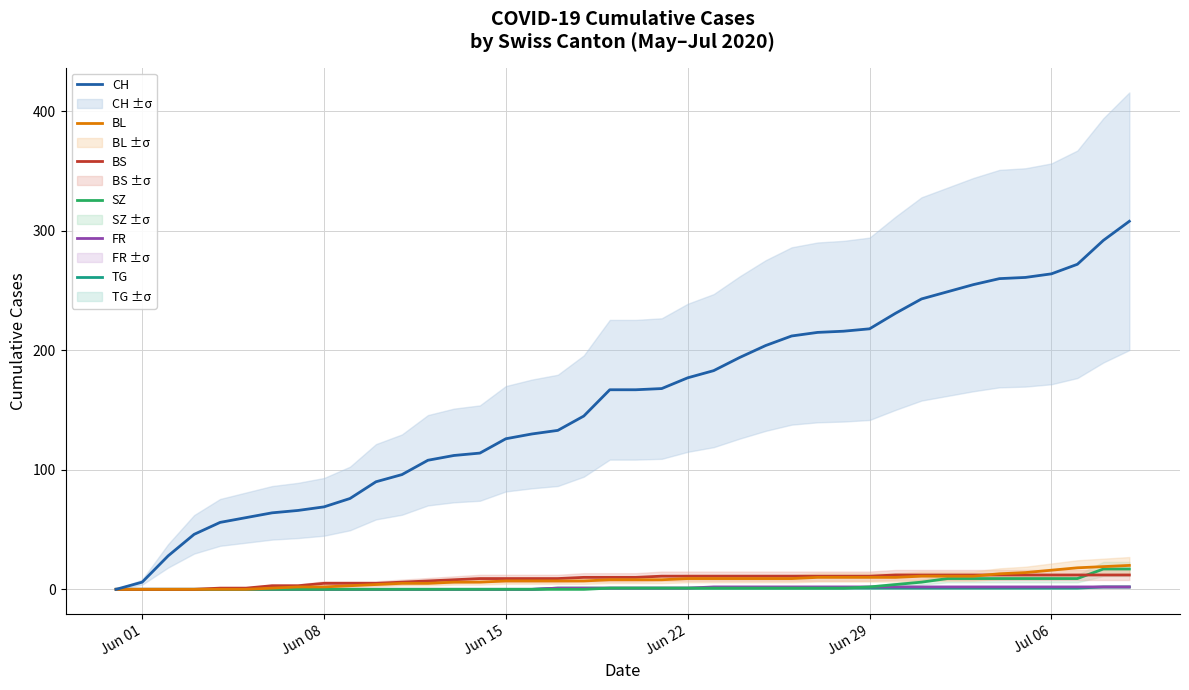

What is the highest value of the BS series?

12